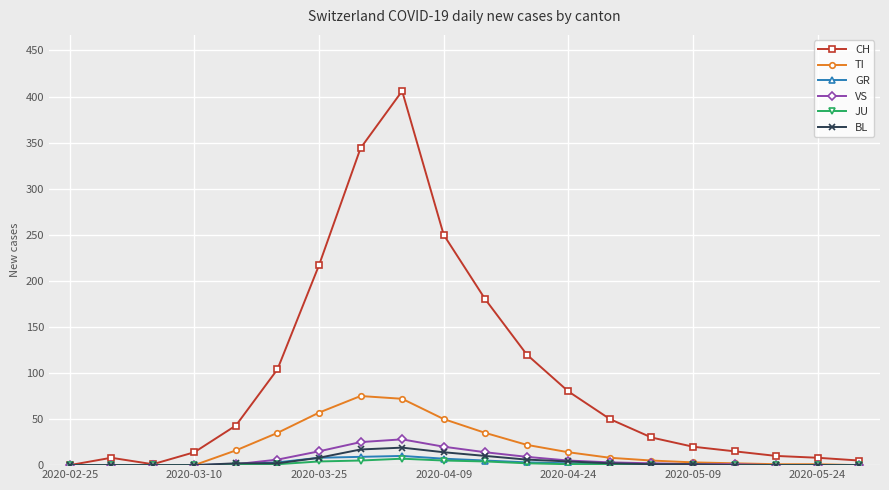

Does the chart display data point markers on the line(s)?

Yes